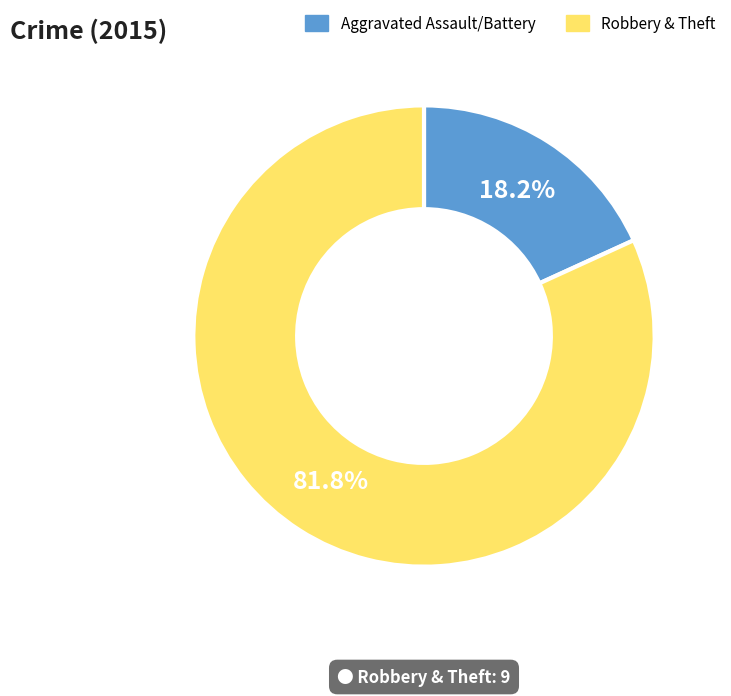

Is there a majority slice in this chart?

Yes